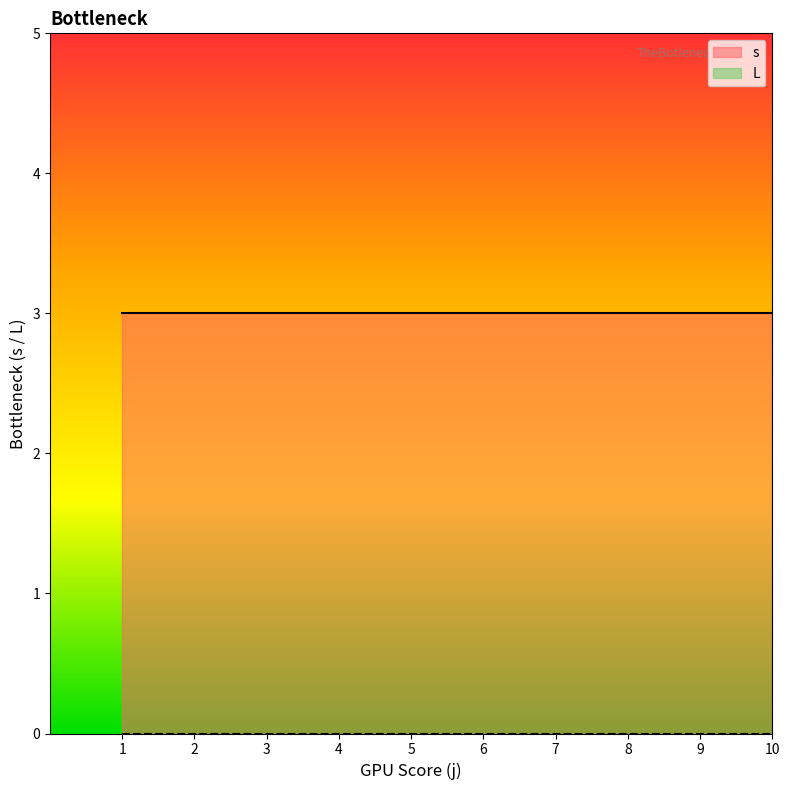

What is the average value of the s series?

3